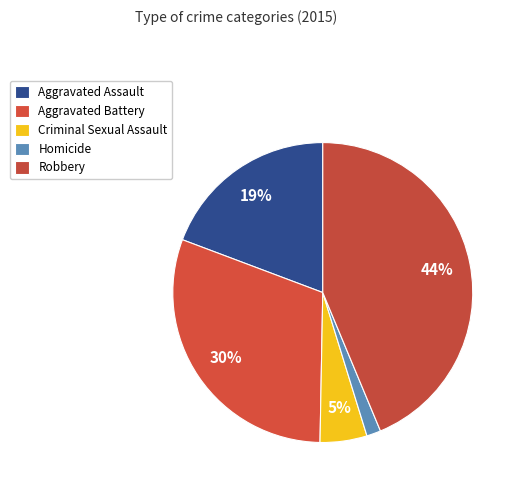

Approximately how many times larger is the value at Robbery compared to Aggravated Assault?

2.3